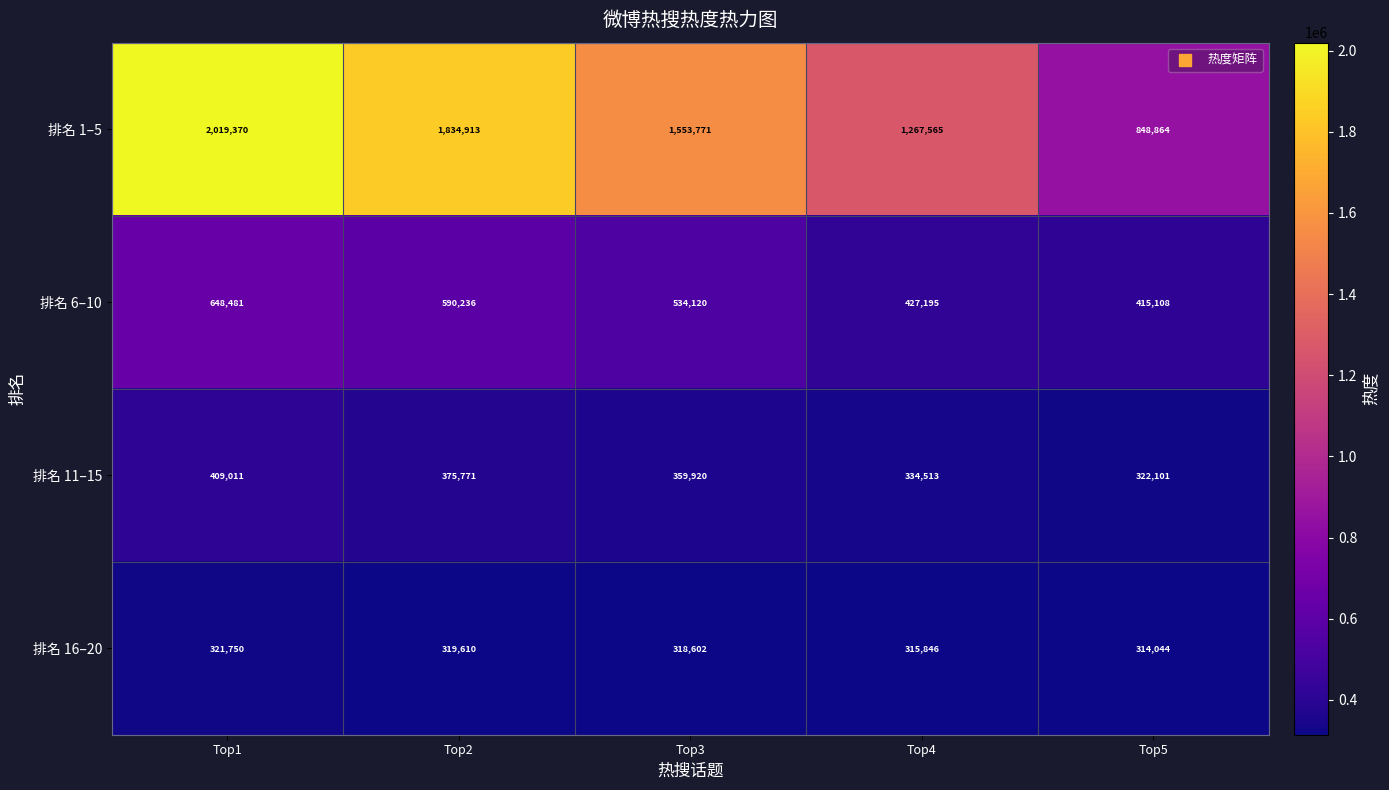

How many data points in 排名 6–10 are less than 534120?

2